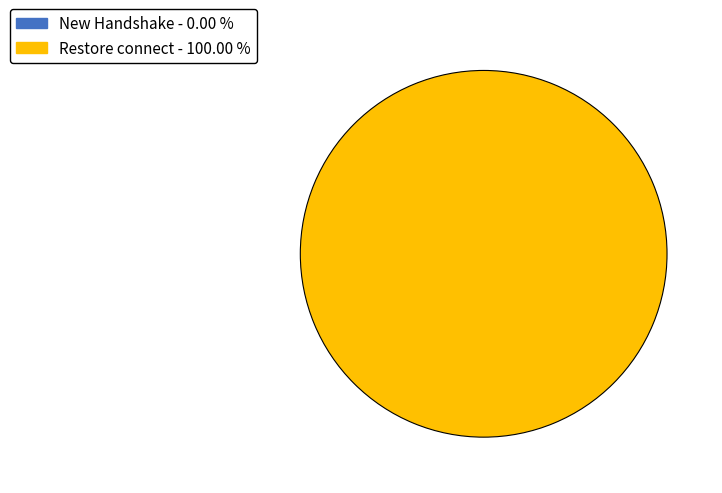

To the nearest percent, what portion does Restore connect represent?

100%